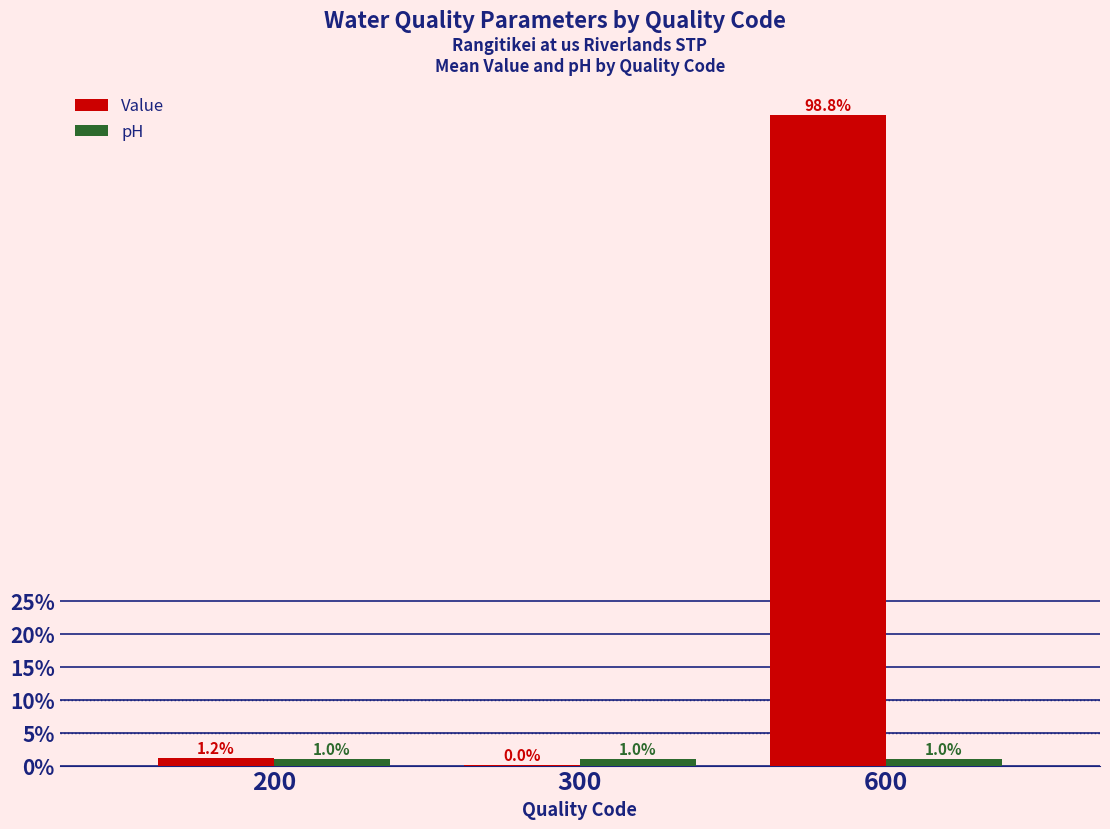

What value does the Value series have at 600?

98.8